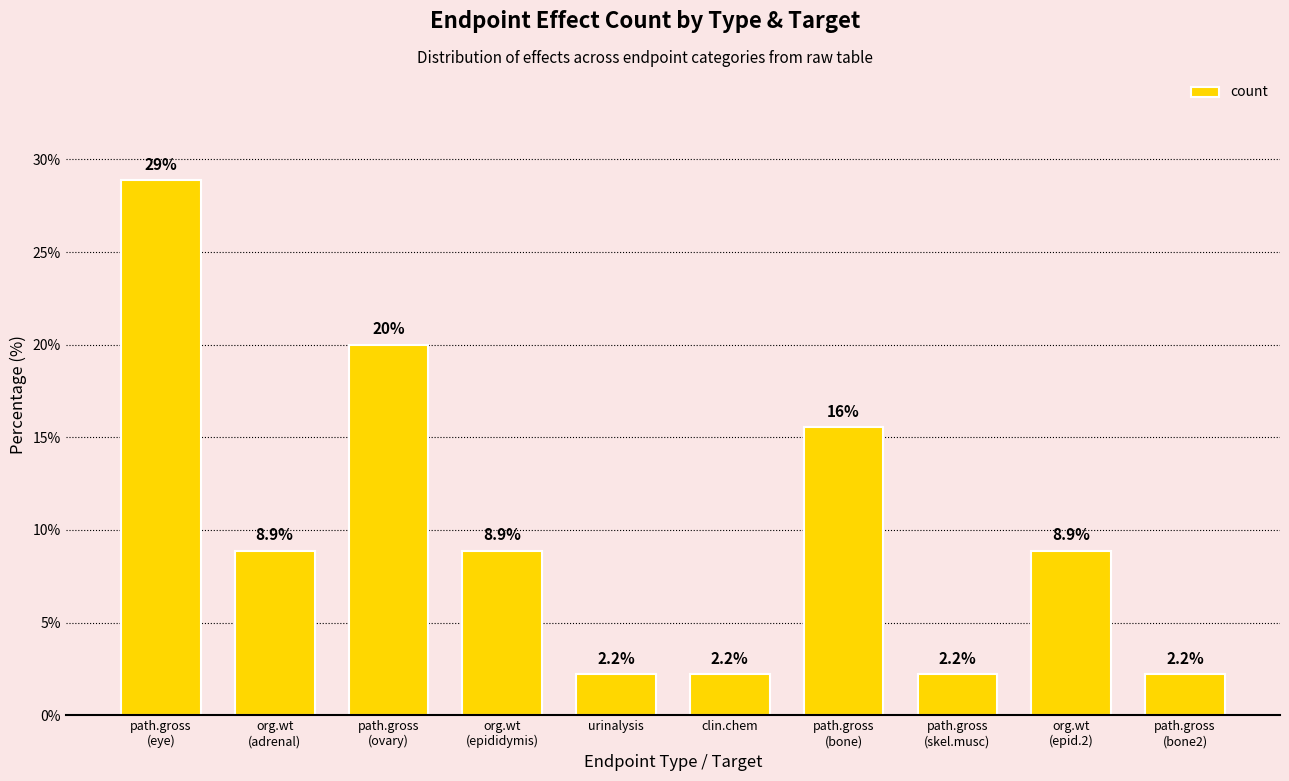

Where does the data first go above 8?

path.gross
(eye)